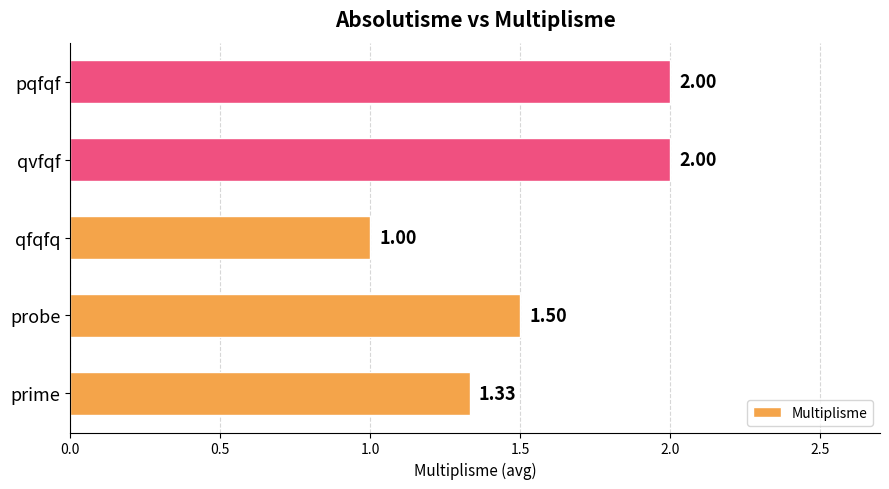

Count the number of values greater than 1.

4